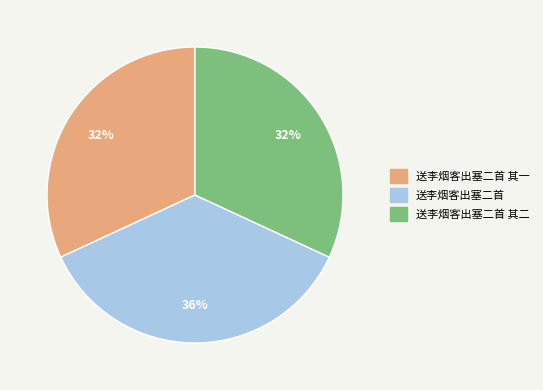

To the nearest percent, what is the average slice percentage?

33%